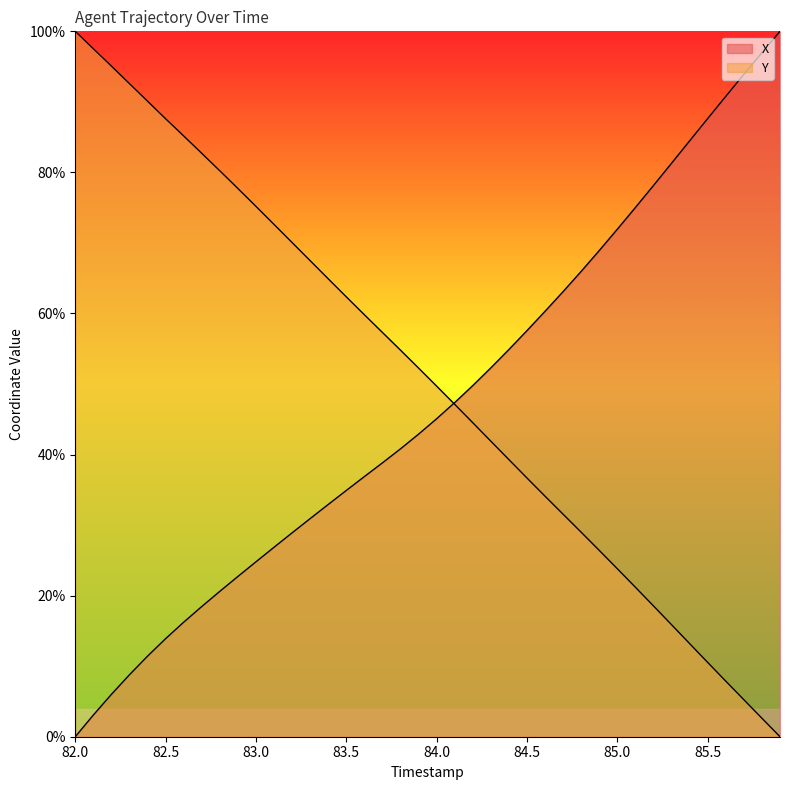

How many intersections are there between Y and X?

1